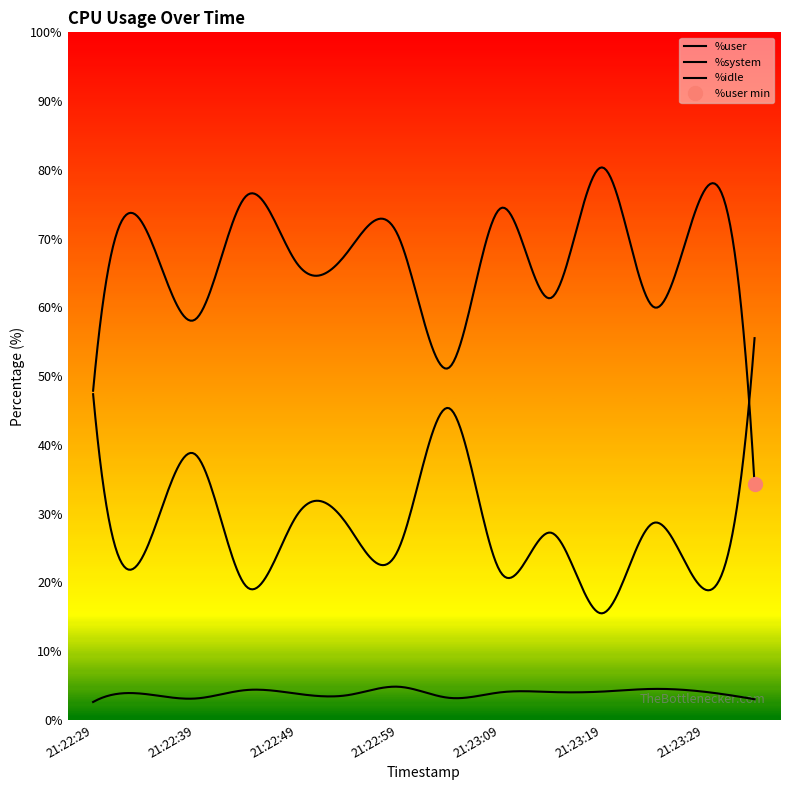

At which category does %idle reach its first local peak?

21:22:39